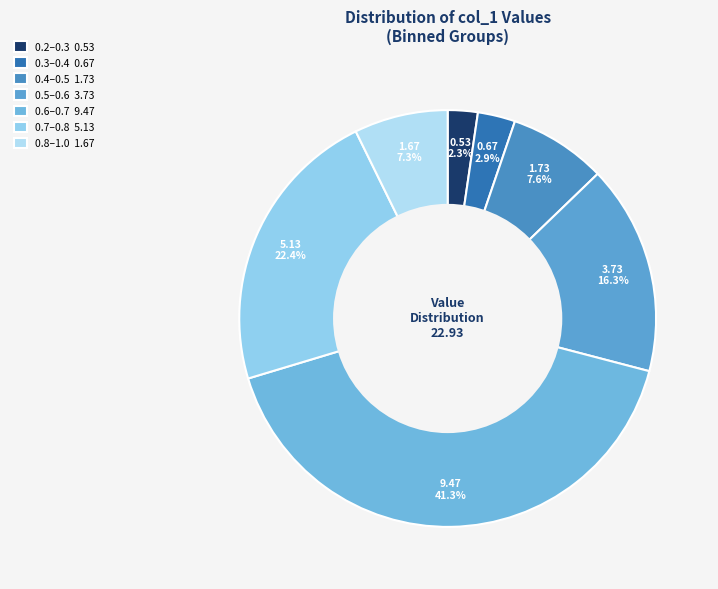

To the nearest percent, what is the average slice percentage?

14%